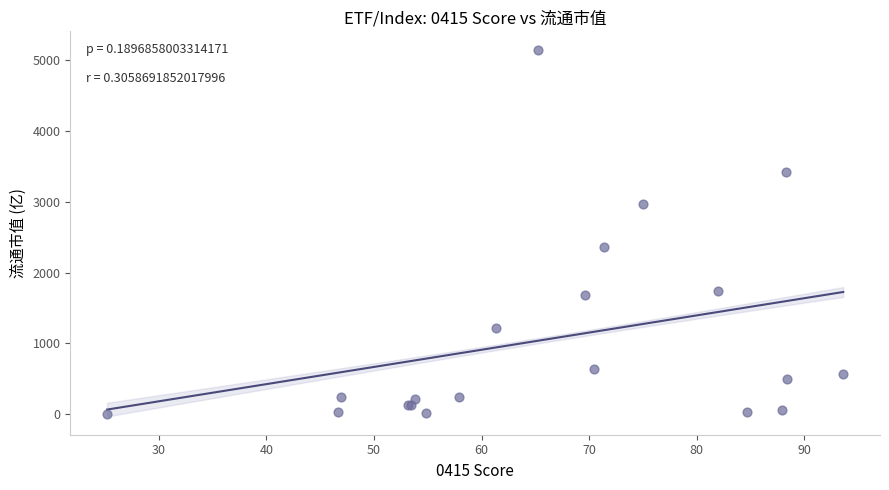

What Y value in the scatter plot is closest to 2577?

2356.6